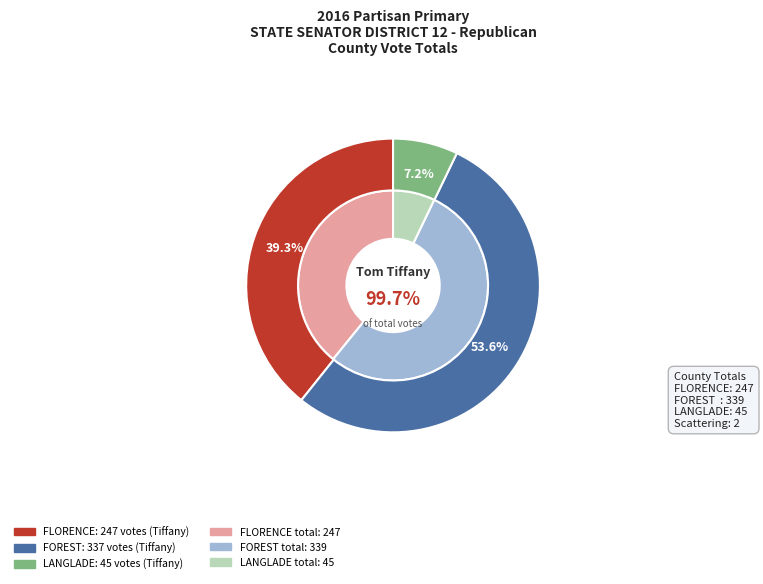

Which category has the biggest portion of the pie?

FOREST